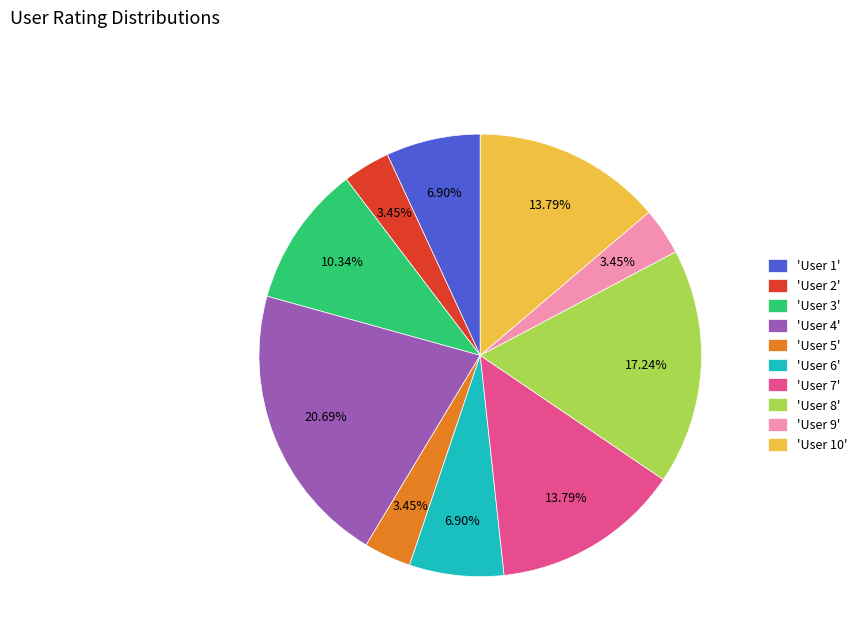

Is the sum of 'User 3' and 'User 4' greater than half?

No